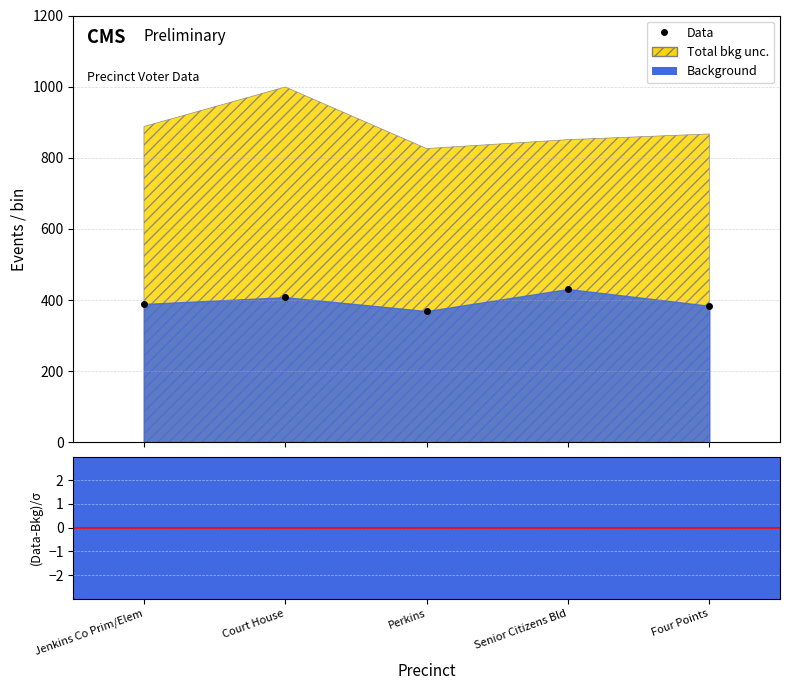

What is the difference between the maximum and minimum values?

62